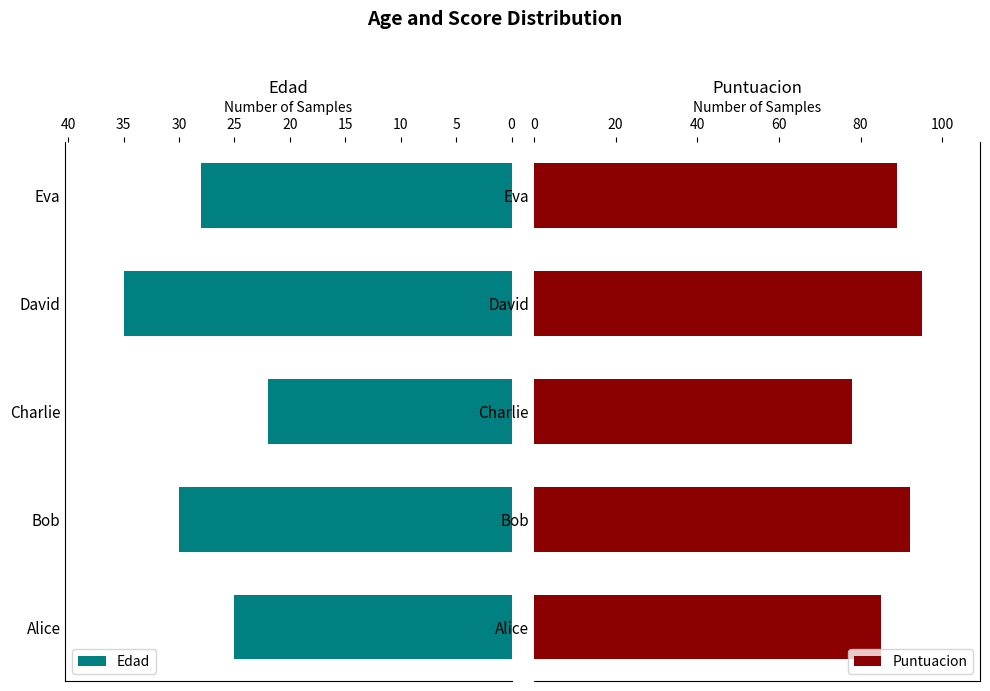

List the labels in order of Edad value, smallest first.

Charlie, Alice, Eva, Bob, David